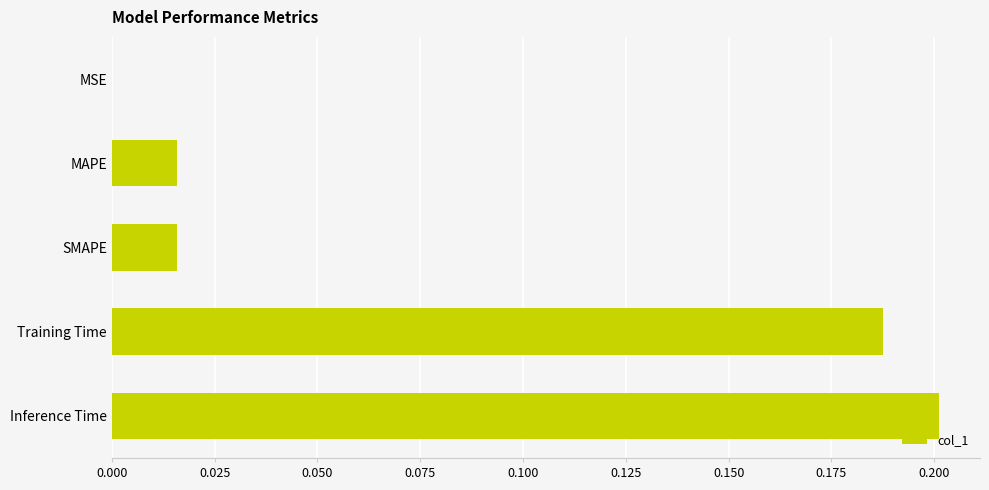

Between Training Time and MSE, which is larger?

Training Time